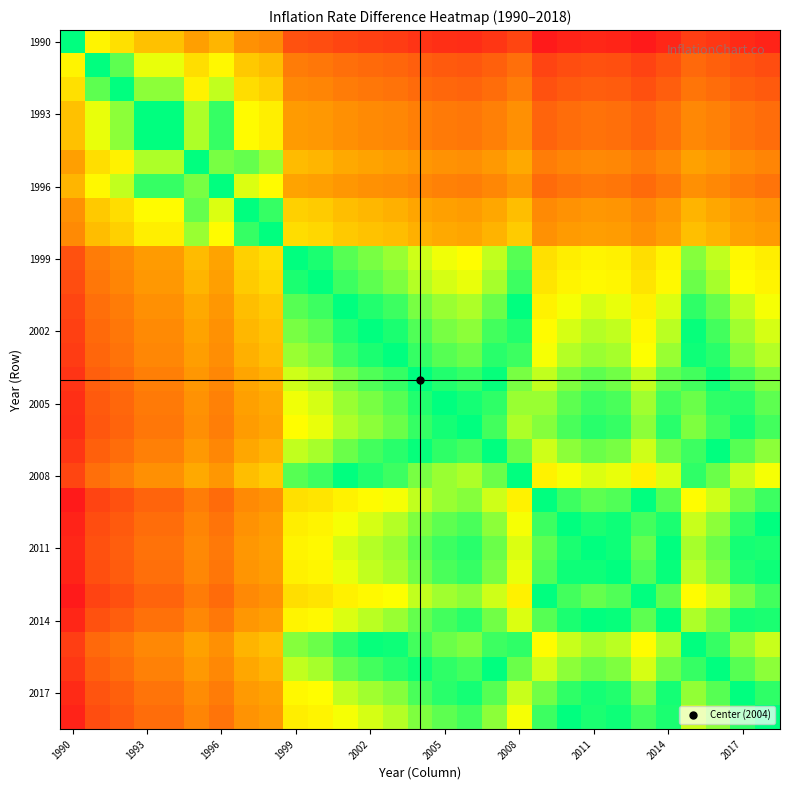

At how many categories does at least one series exceed 0?

29